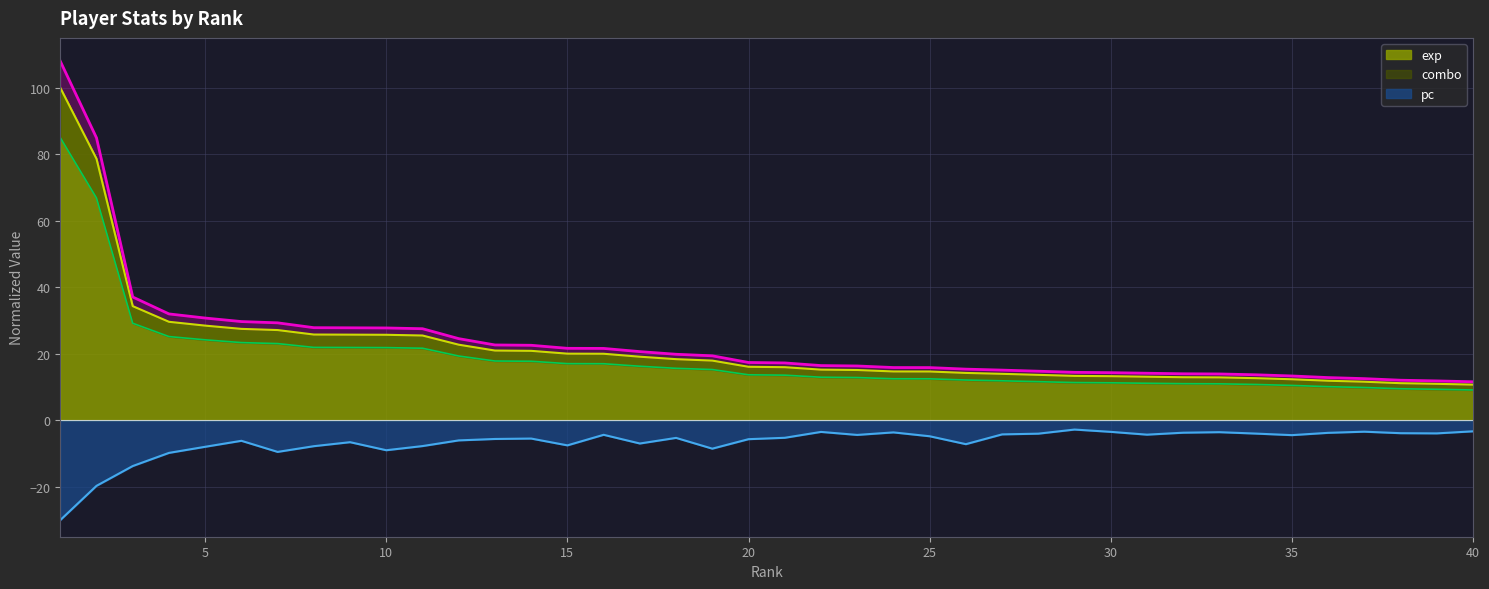

The value of pc at 26 is -9.7. True or false?

False